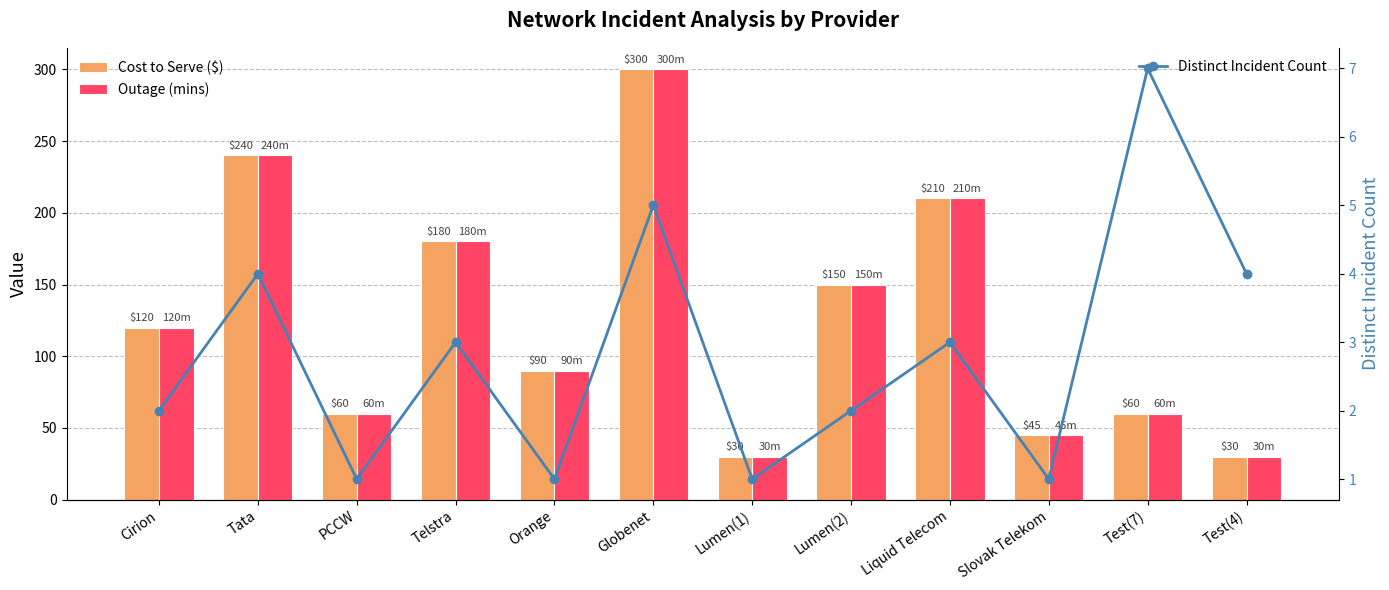

What is the sum of all Outage (mins) values?

1515